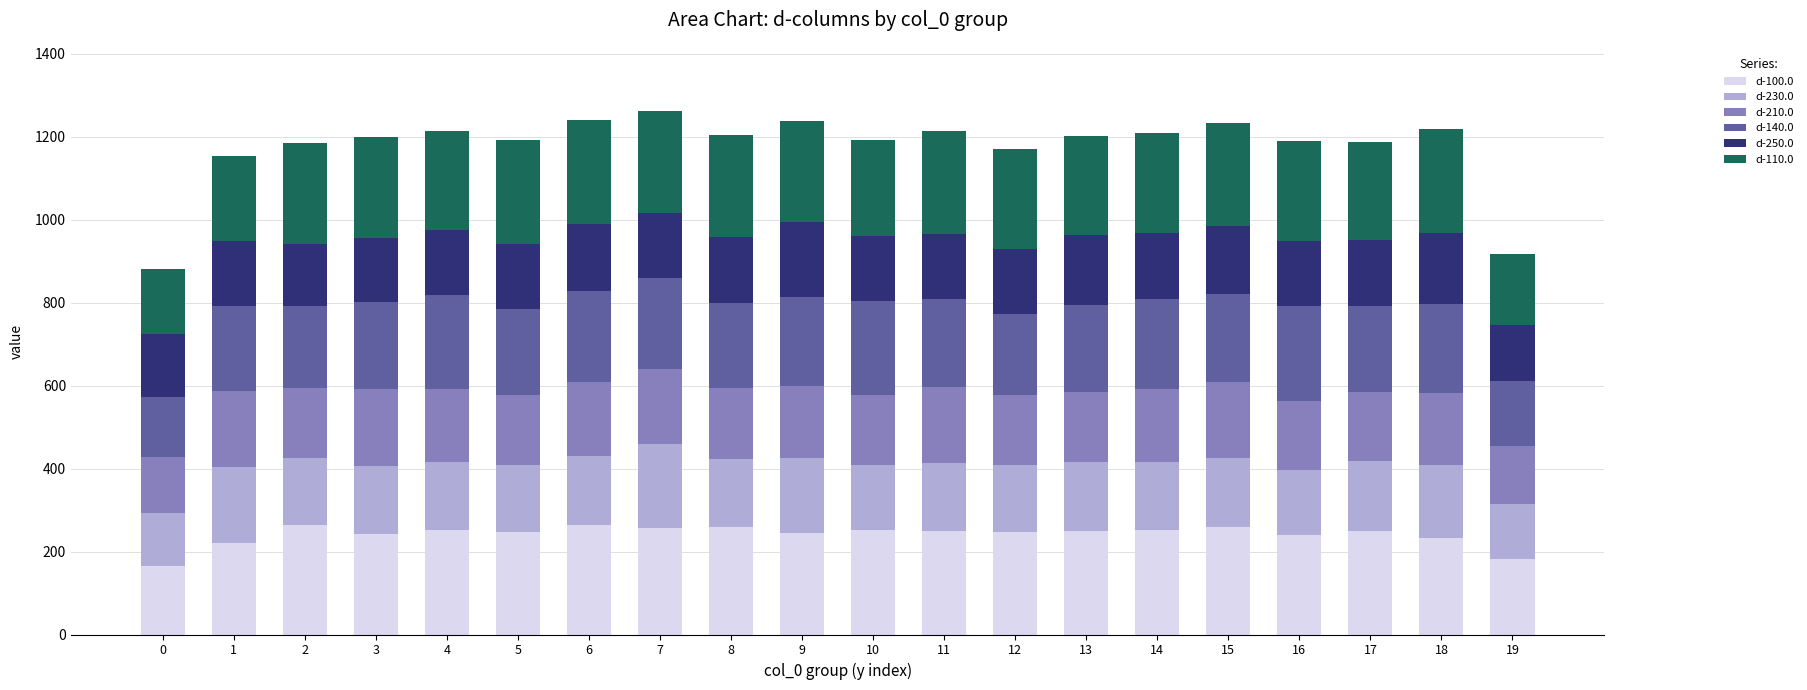

The value of d-100.0 at 16 is 137.4. True or false?

False